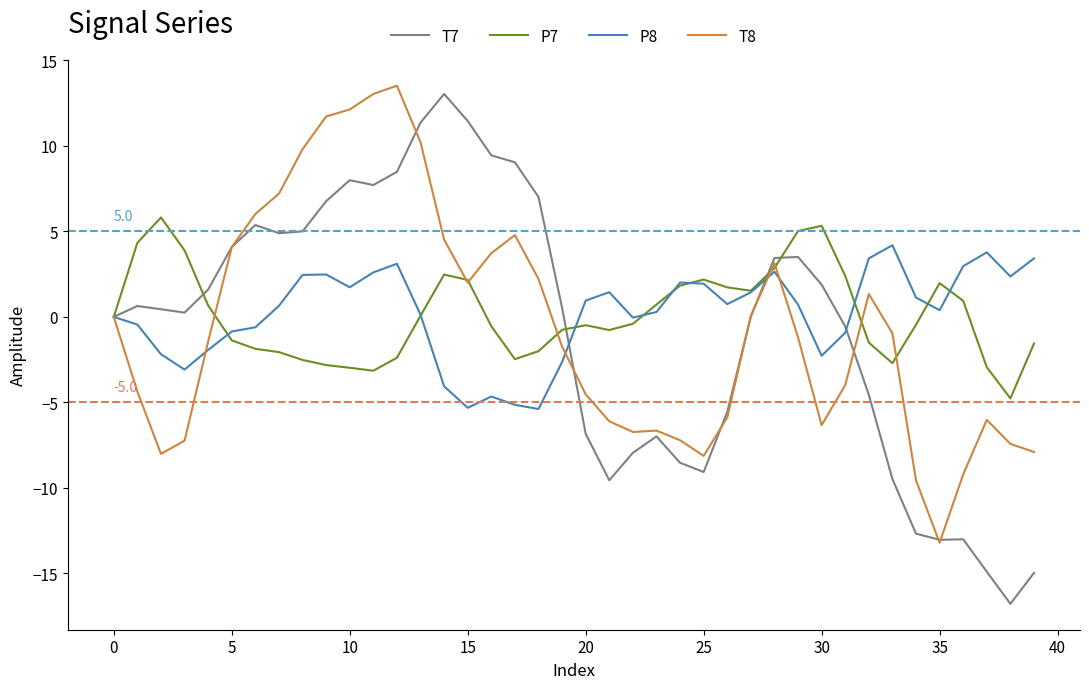

What is the greatest value displayed?

13.5